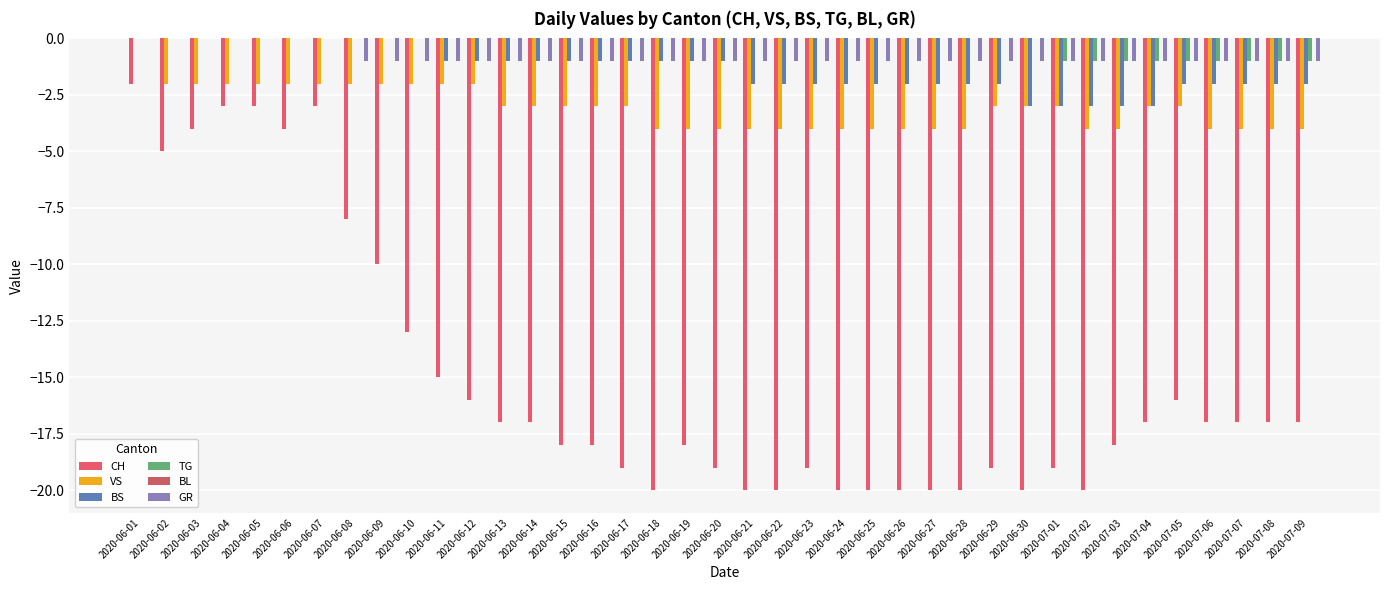

How many distinct data groups are displayed?

5